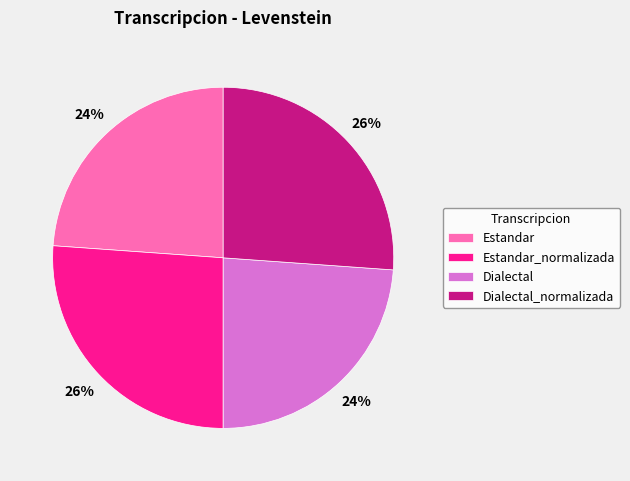

Do Dialectal and Estandar together represent more than half of the pie?

No